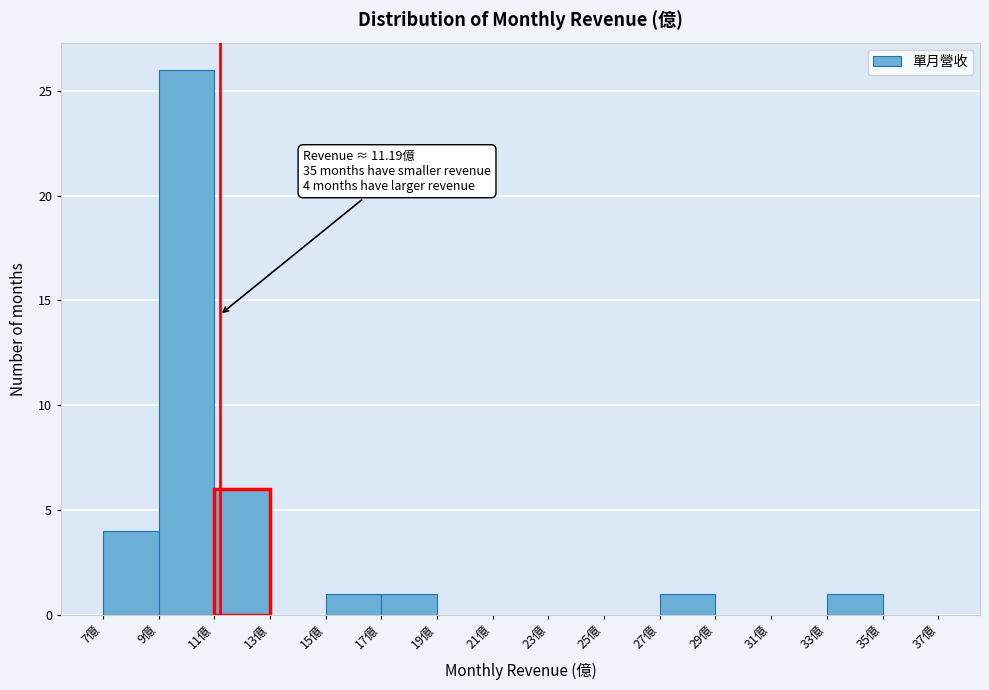

Which range on the x-axis has the tallest bar?

9 to 11